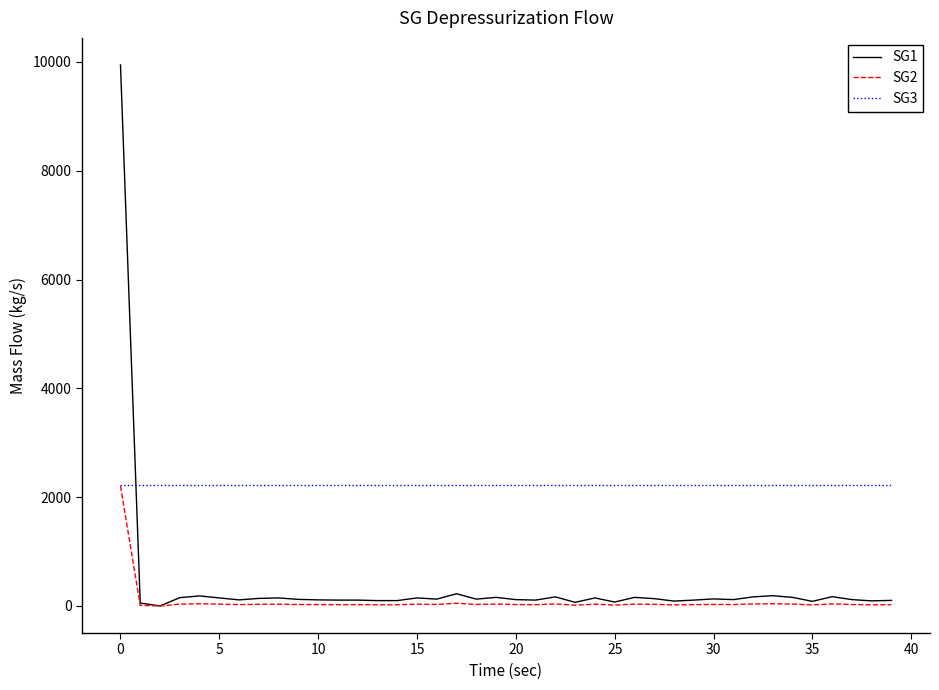

What is the greatest value displayed?

9945